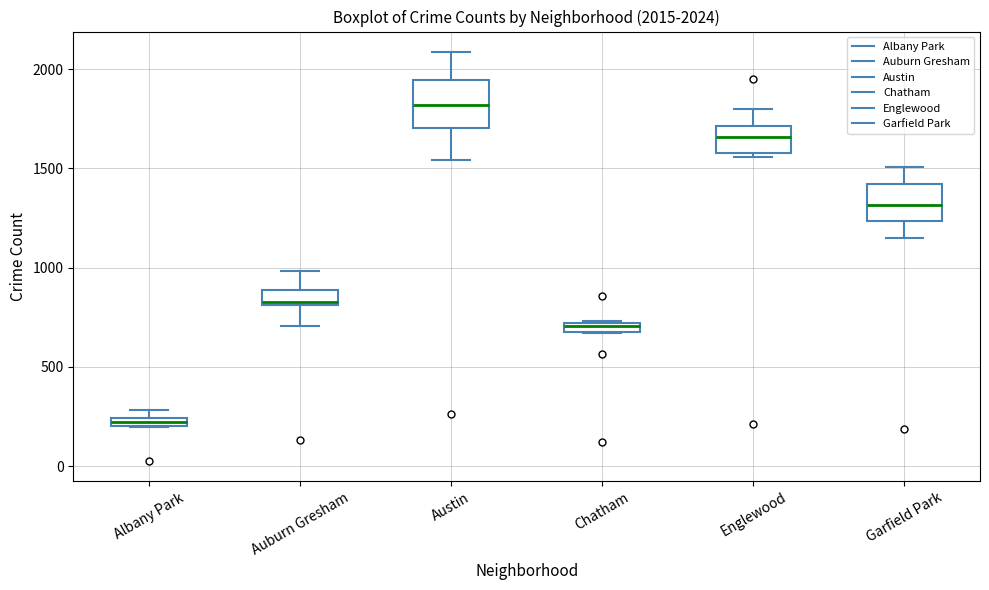

Which box is the tallest, from its lower edge to its upper edge?

Austin